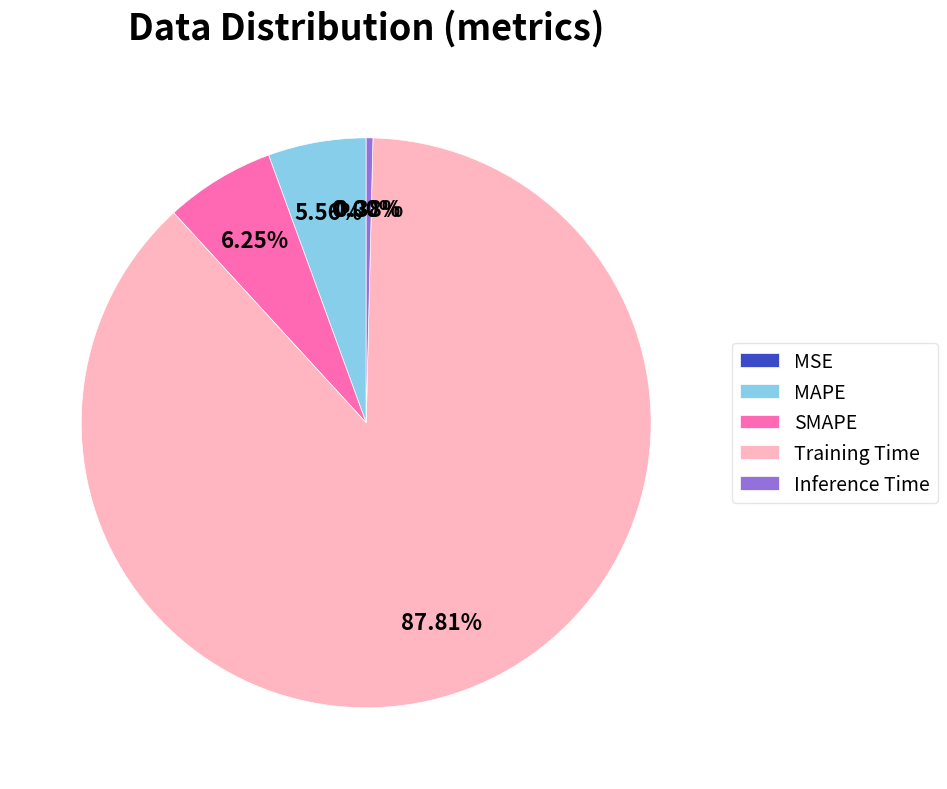

Does Training Time account for over 50% of the chart?

Yes